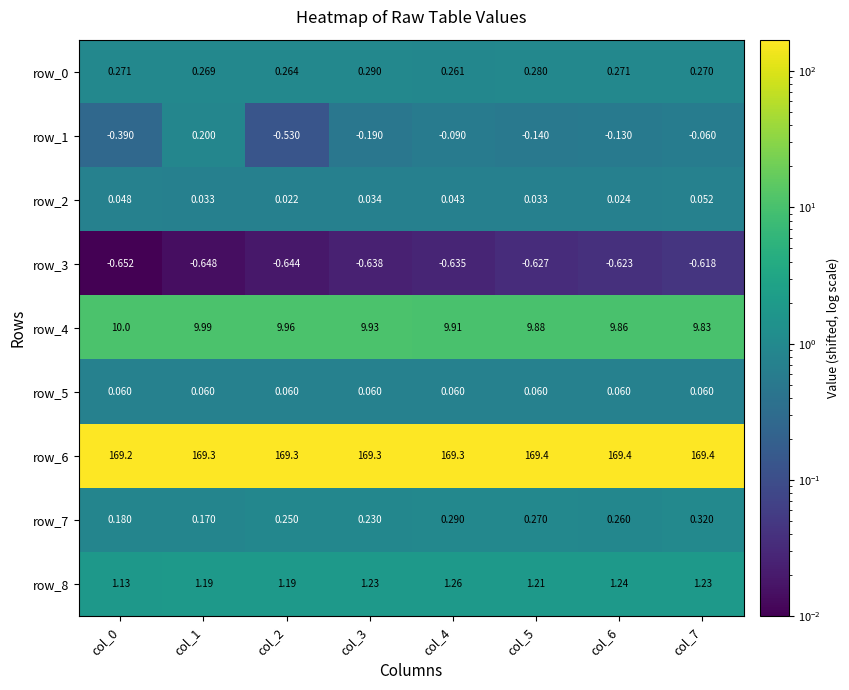

At which label is row_1 closest to 0?

col_7